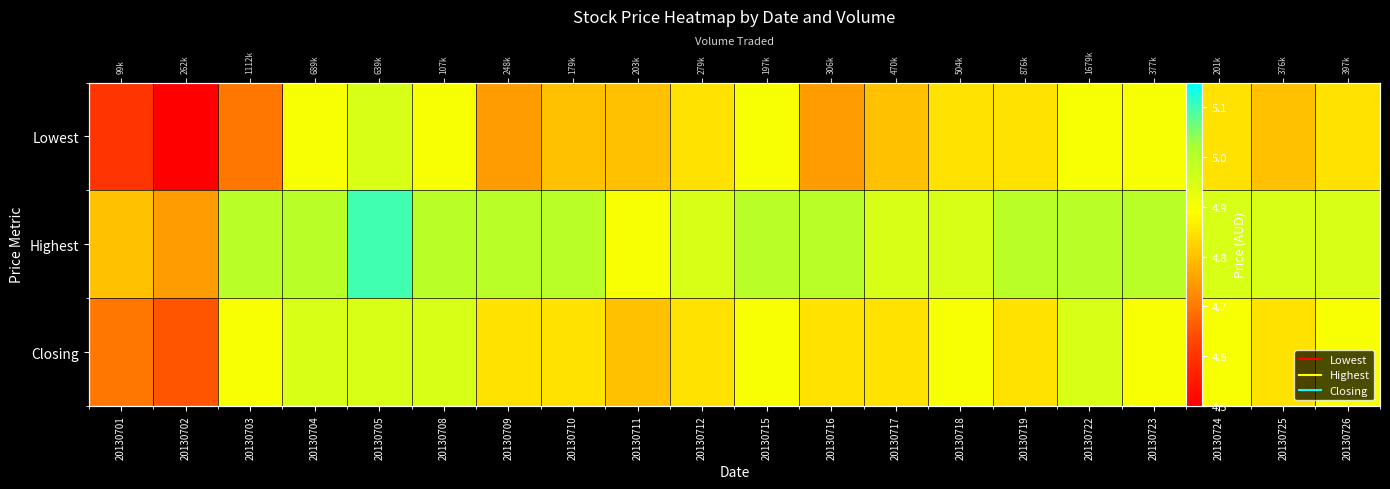

What is the difference between the highest and lowest values at 20130701?

0.2